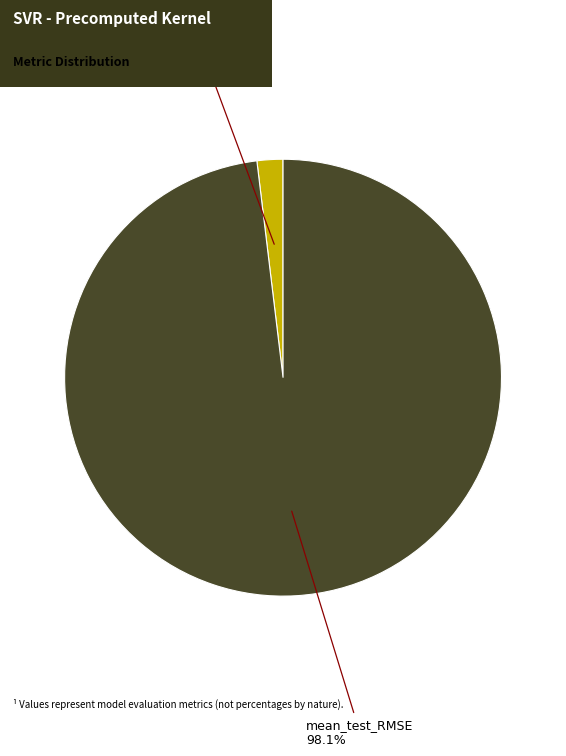

Is mean_test_R-squared the majority of the pie?

No